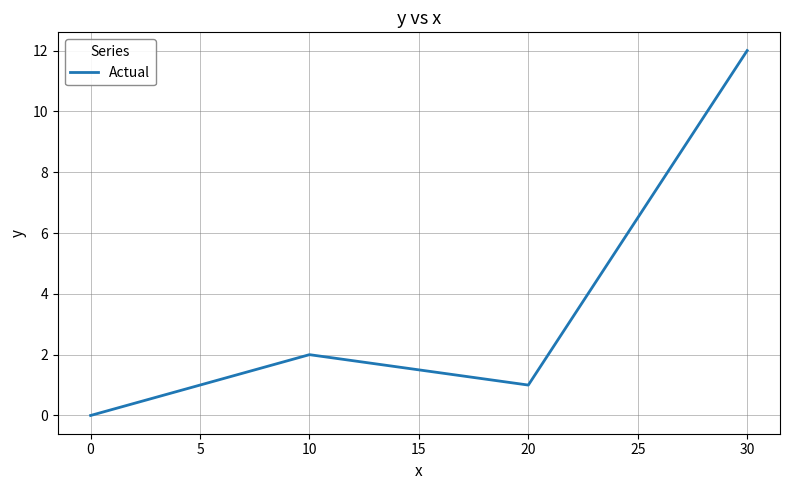

List the labels in order of value, largest first.

30, 10, 20, 0